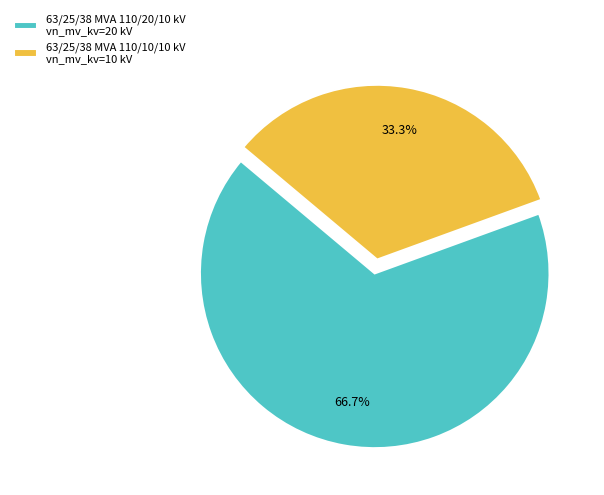

What is the total percentage of 63/25/38 MVA 110/10/10 kV and 63/25/38 MVA 110/20/10 kV?

100.0%